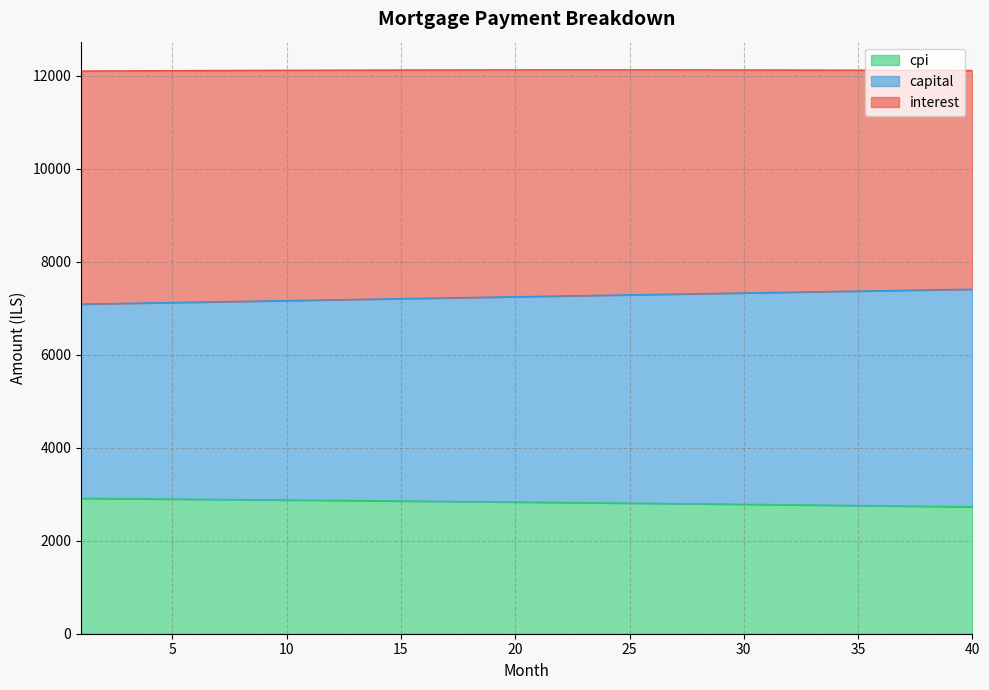

True or false: capital and interest intersect in this chart.

False